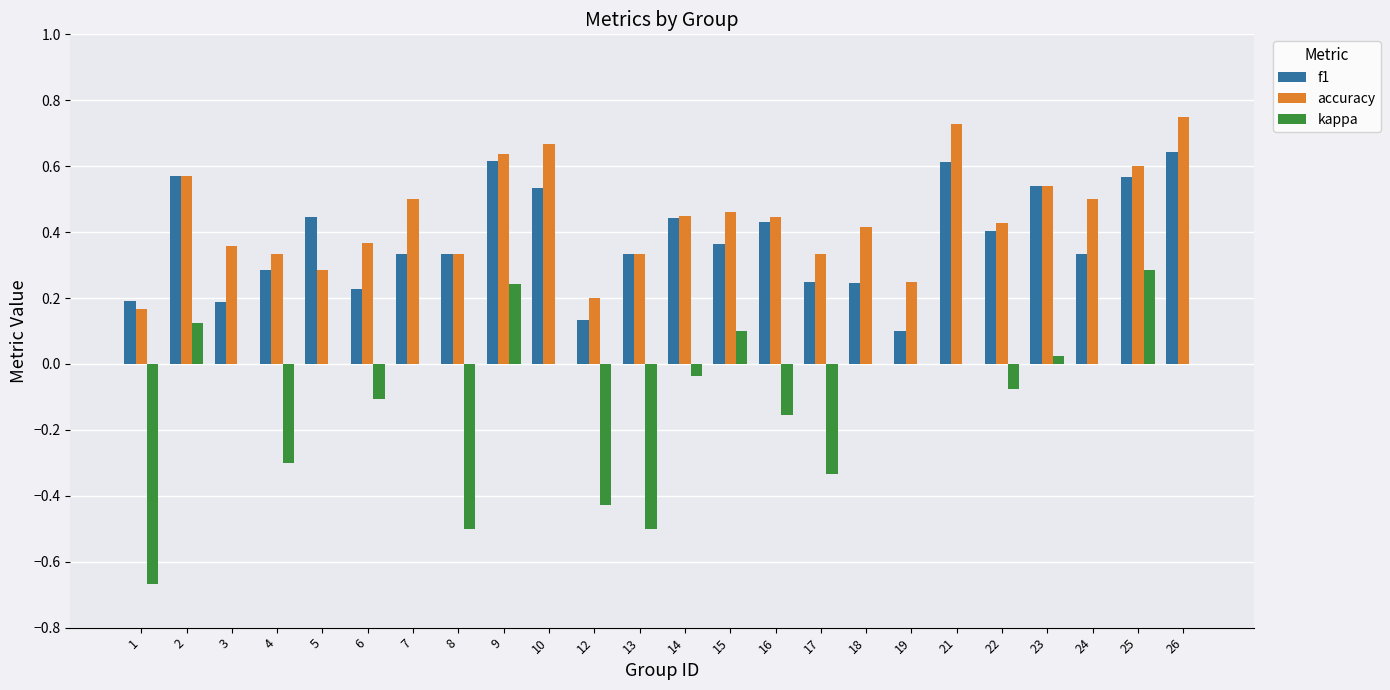

True or false: kappa has a value of -0.5 at 5.

False